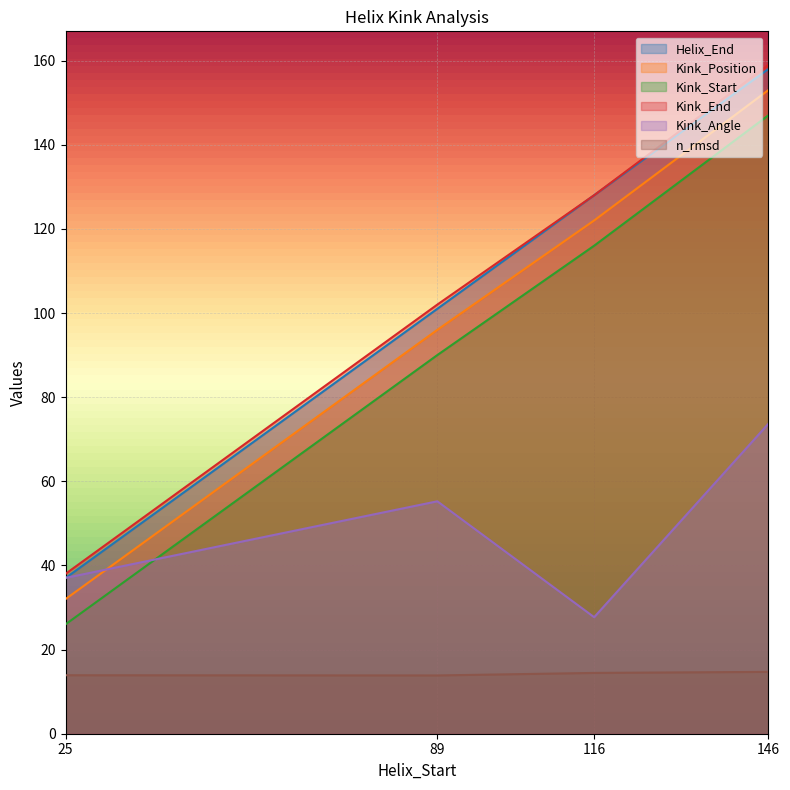

How many values in the Kink_Start series are below 116?

2